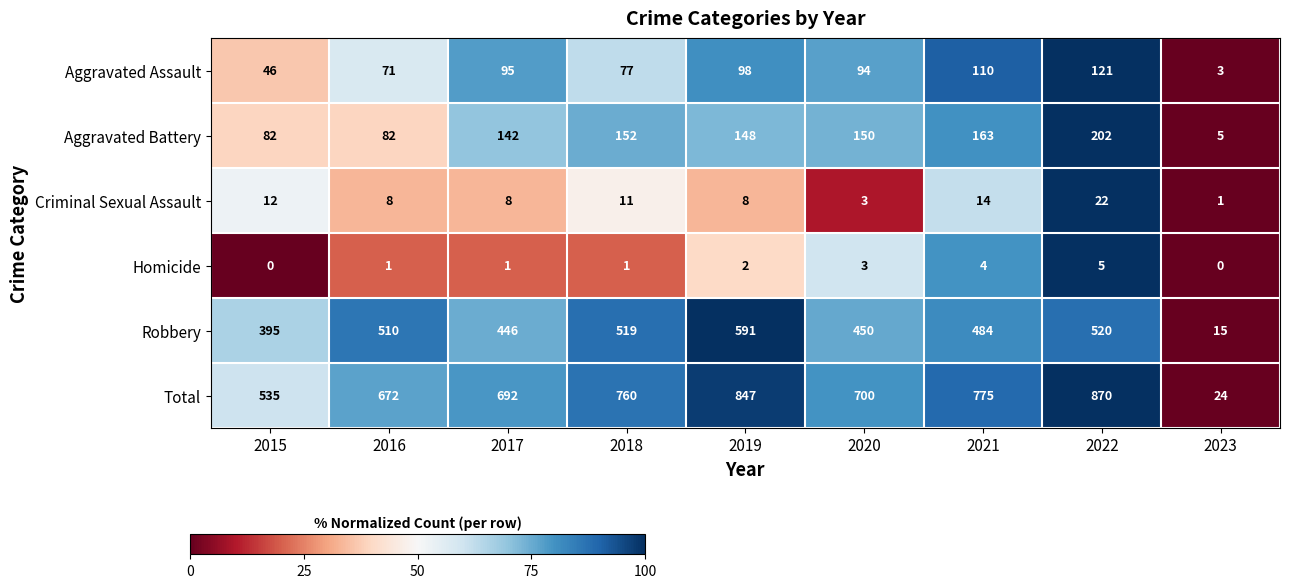

Which series has the largest total across all categories?

Total